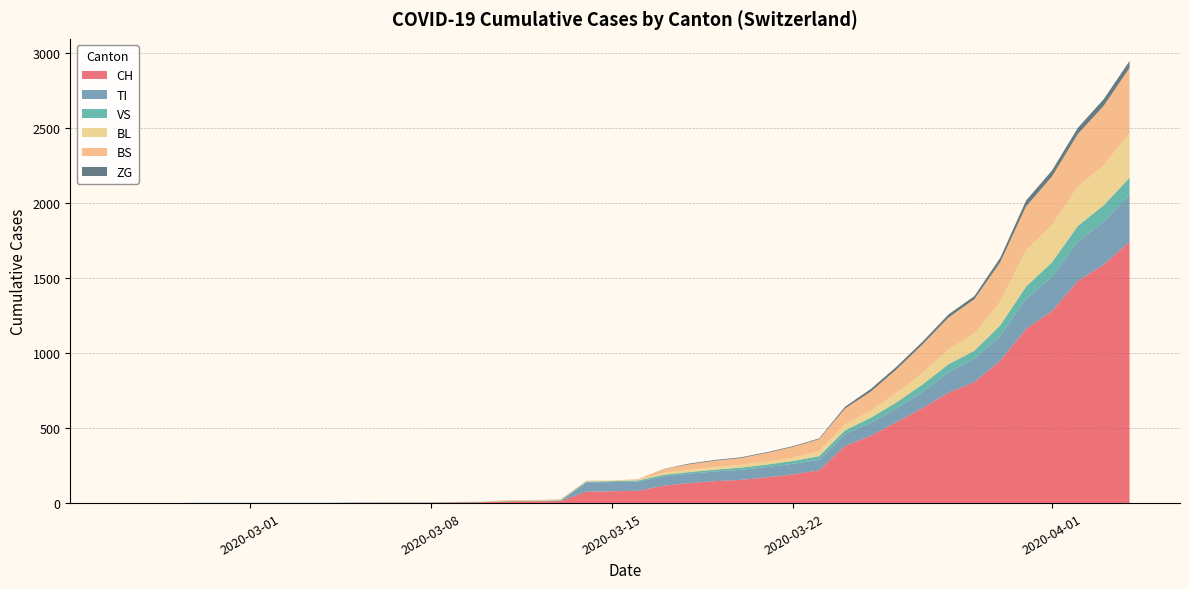

Reading left to right, what are all the values shown in this chart?

CH: 2020-02-25=0	2020-02-26=0	2020-02-27=0	2020-02-28=0	2020-02-29=0	2020-03-01=0	2020-03-02=0	2020-03-03=0	2020-03-04=0	2020-03-05=2	2020-03-06=3	2020-03-07=3	2020-03-08=3	2020-03-09=5	2020-03-10=6	2020-03-11=11	2020-03-12=12	2020-03-13=14	2020-03-14=76	2020-03-15=79	2020-03-16=82	2020-03-17=116	2020-03-18=134	2020-03-19=146	2020-03-20=155	2020-03-21=172	2020-03-22=192	2020-03-23=218	2020-03-24=380	2020-03-25=449	2020-03-26=540	2020-03-27=634	2020-03-28=736	2020-03-29=806	2020-03-30=948	2020-03-31=1160	2020-04-01=1279	2020-04-02=1480	2020-04-03=1588	2020-04-04=1742
TI: 2020-02-25=0	2020-02-26=0	2020-02-27=0	2020-02-28=0	2020-02-29=0	2020-03-01=0	2020-03-02=0	2020-03-03=0	2020-03-04=0	2020-03-05=0	2020-03-06=0	2020-03-07=0	2020-03-08=0	2020-03-09=0	2020-03-10=0	2020-03-11=0	2020-03-12=0	2020-03-13=0	2020-03-14=61	2020-03-15=61	2020-03-16=61	2020-03-17=62	2020-03-18=62	2020-03-19=65	2020-03-20=67	2020-03-21=68	2020-03-22=70	2020-03-23=71	2020-03-24=80	2020-03-25=85	2020-03-26=91	2020-03-27=107	2020-03-28=136	2020-03-29=155	2020-03-30=165	2020-03-31=202	2020-04-01=229	2020-04-02=263	2020-04-03=287	2020-04-04=314
VS: 2020-02-25=0	2020-02-26=0	2020-02-27=0	2020-02-28=2	2020-02-29=2	2020-03-01=2	2020-03-02=2	2020-03-03=2	2020-03-04=2	2020-03-05=2	2020-03-06=2	2020-03-07=2	2020-03-08=2	2020-03-09=2	2020-03-10=2	2020-03-11=3	2020-03-12=3	2020-03-13=5	2020-03-14=6	2020-03-15=6	2020-03-16=8	2020-03-17=11	2020-03-18=11	2020-03-19=12	2020-03-20=15	2020-03-21=17	2020-03-22=19	2020-03-23=24	2020-03-24=25	2020-03-25=35	2020-03-26=41	2020-03-27=50	2020-03-28=53	2020-03-29=54	2020-03-30=71	2020-03-31=81	2020-04-01=96	2020-04-02=104	2020-04-03=109	2020-04-04=112
BL: 2020-02-25=0	2020-02-26=0	2020-02-27=0	2020-02-28=0	2020-02-29=0	2020-03-01=0	2020-03-02=0	2020-03-03=0	2020-03-04=0	2020-03-05=0	2020-03-06=0	2020-03-07=0	2020-03-08=0	2020-03-09=1	2020-03-10=2	2020-03-11=2	2020-03-12=2	2020-03-13=2	2020-03-14=2	2020-03-15=5	2020-03-16=5	2020-03-17=13	2020-03-18=16	2020-03-19=16	2020-03-20=18	2020-03-21=21	2020-03-22=21	2020-03-23=35	2020-03-24=40	2020-03-25=46	2020-03-26=65	2020-03-27=76	2020-03-28=100	2020-03-29=115	2020-03-30=158	2020-03-31=242	2020-04-01=249	2020-04-02=262	2020-04-03=266	2020-04-04=298
BS: 2020-02-25=0	2020-02-26=0	2020-02-27=0	2020-02-28=0	2020-02-29=0	2020-03-01=0	2020-03-02=0	2020-03-03=0	2020-03-04=0	2020-03-05=0	2020-03-06=0	2020-03-07=0	2020-03-08=0	2020-03-09=0	2020-03-10=0	2020-03-11=4	2020-03-12=4	2020-03-13=4	2020-03-14=4	2020-03-15=0	2020-03-16=4	2020-03-17=25	2020-03-18=36	2020-03-19=44	2020-03-20=46	2020-03-21=57	2020-03-22=73	2020-03-23=78	2020-03-24=105	2020-03-25=128	2020-03-26=155	2020-03-27=191	2020-03-28=211	2020-03-29=228	2020-03-30=263	2020-03-31=292	2020-04-01=323	2020-04-02=350	2020-04-03=397	2020-04-04=434
ZG: 2020-02-25=0	2020-02-26=0	2020-02-27=0	2020-02-28=0	2020-02-29=0	2020-03-01=0	2020-03-02=0	2020-03-03=0	2020-03-04=0	2020-03-05=0	2020-03-06=0	2020-03-07=0	2020-03-08=0	2020-03-09=0	2020-03-10=0	2020-03-11=0	2020-03-12=0	2020-03-13=0	2020-03-14=0	2020-03-15=0	2020-03-16=0	2020-03-17=1	2020-03-18=5	2020-03-19=5	2020-03-20=5	2020-03-21=5	2020-03-22=5	2020-03-23=5	2020-03-24=12	2020-03-25=18	2020-03-26=18	2020-03-27=18	2020-03-28=21	2020-03-29=21	2020-03-30=29	2020-03-31=39	2020-04-01=40	2020-04-02=41	2020-04-03=44	2020-04-04=46